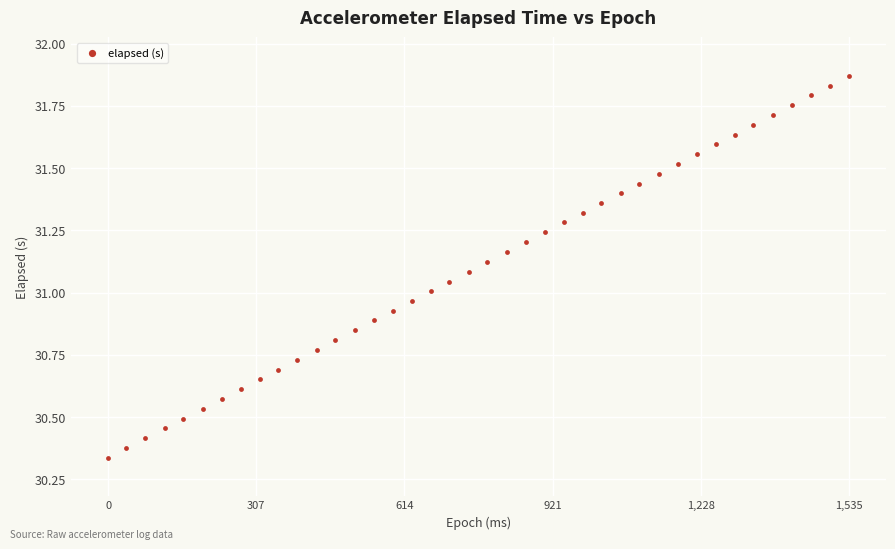

What is the range of Y values (max minus min)?

1.5